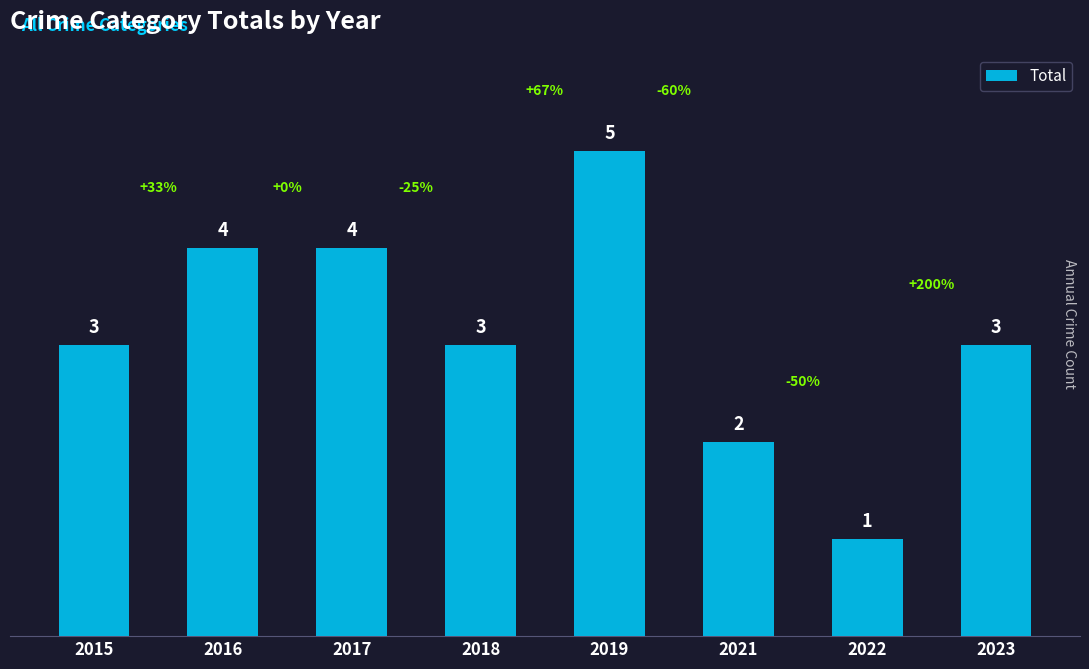

Is it true that the value at 2017 is 2?

False